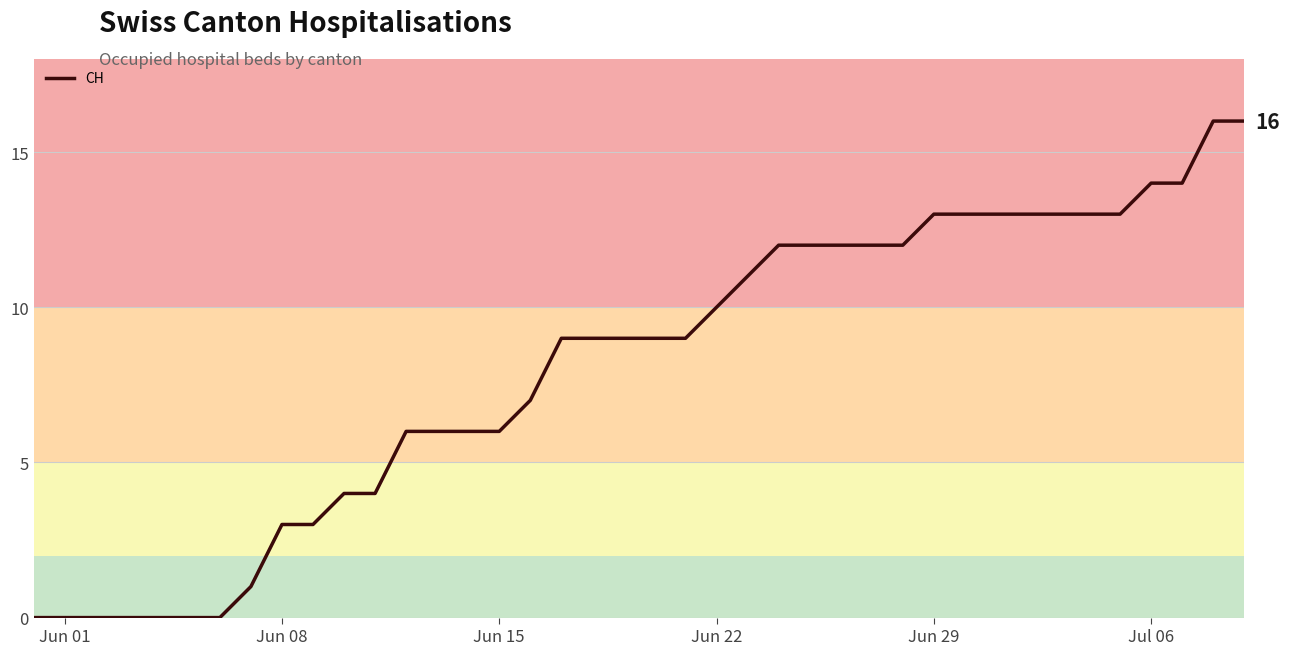

Reading left to right, extract all data points from this chart.

0	0	0	0	0	0	0	1	3	3	4	4	6	6	6	6	7	9	9	9	9	9	10	11	12	12	12	12	12	13	13	13	13	13	13	13	14	14	16	16